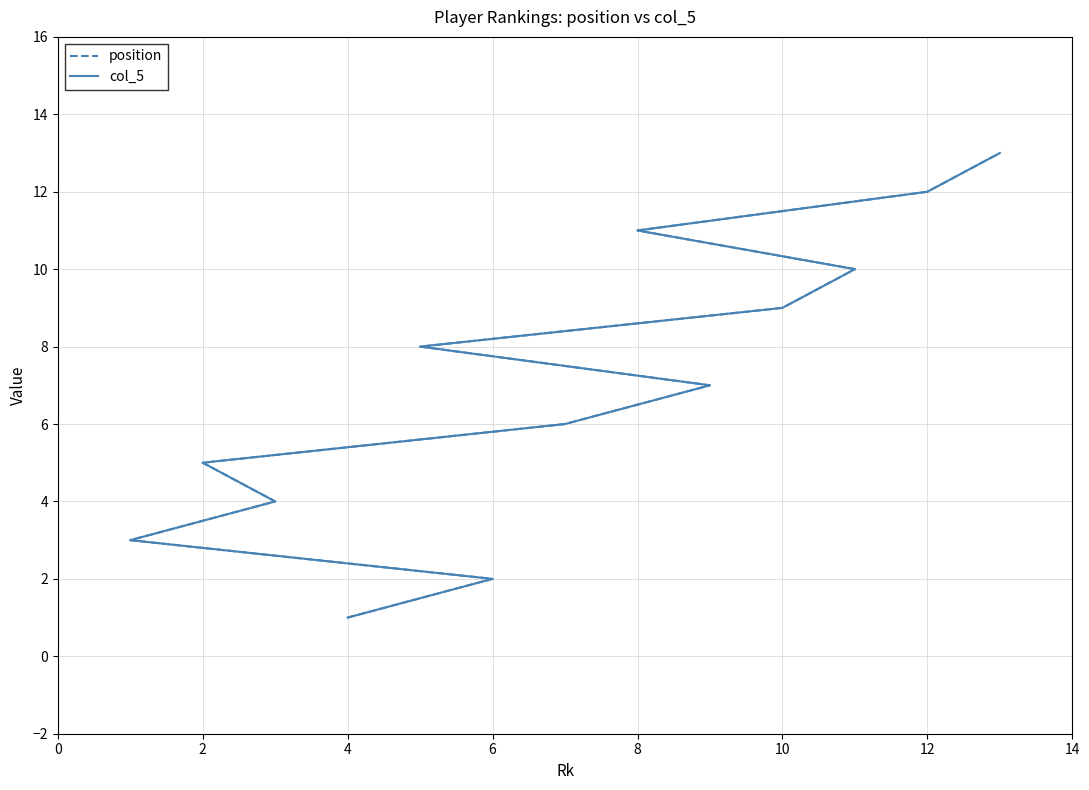

True or false: col_5 has a value of 14 at 14.

False